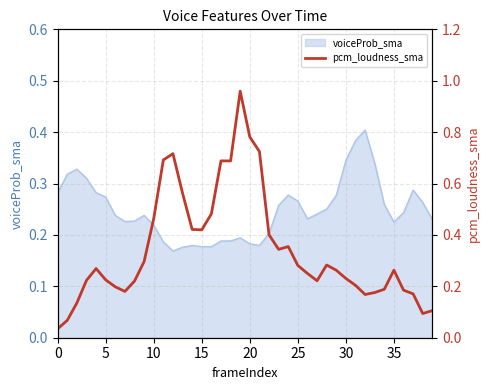

The chart shows a value of 0.2 at 30. True or false?

True